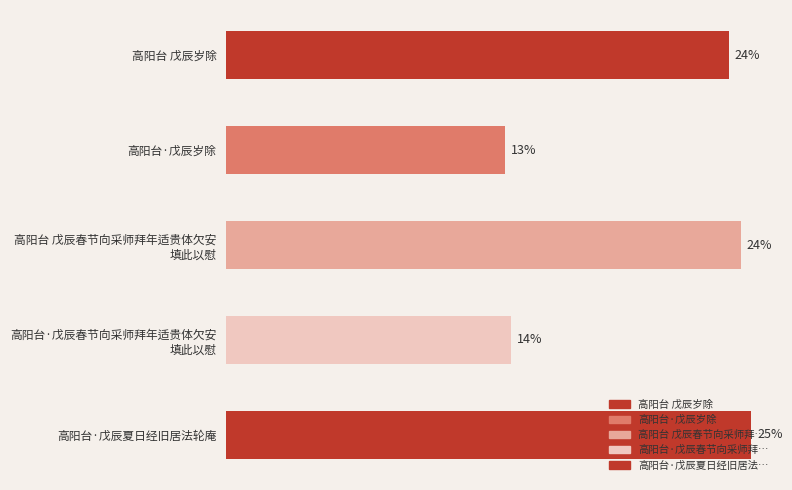

Does the chart contain any negative values?

No